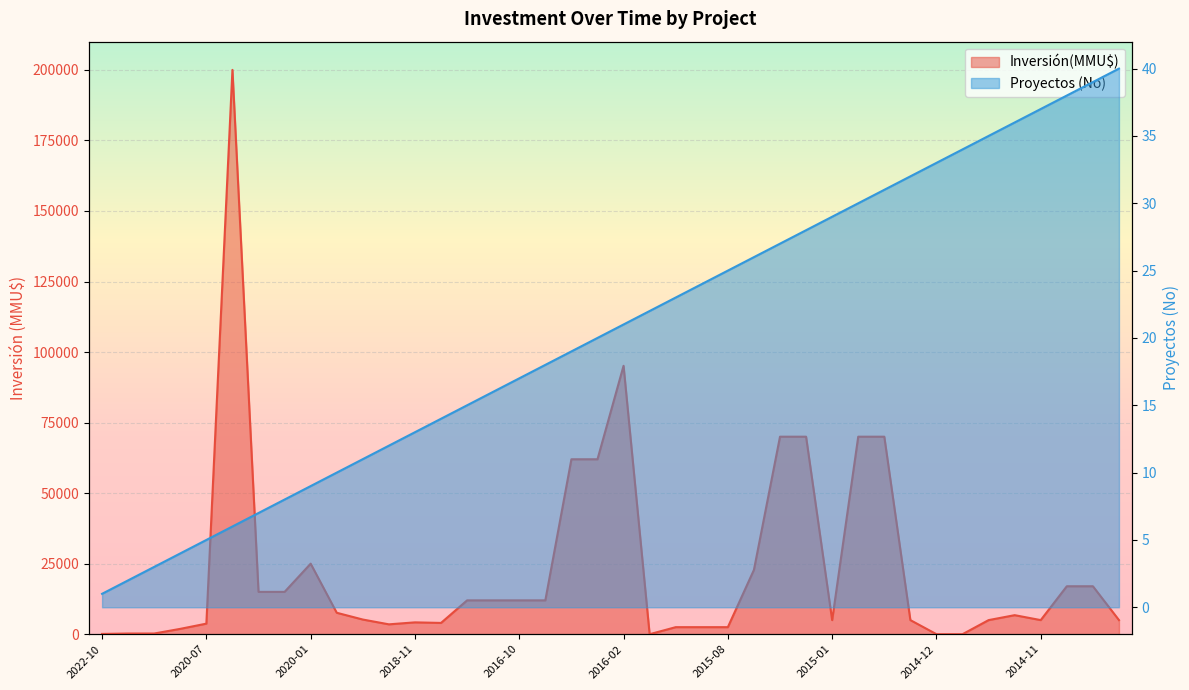

How many lines are shown in the chart?

2